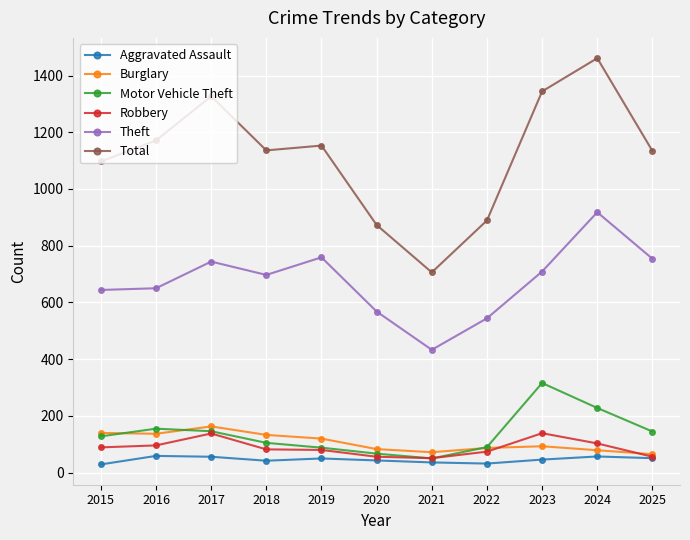

True or false: Total has more than 1 points higher than both neighbors.

True